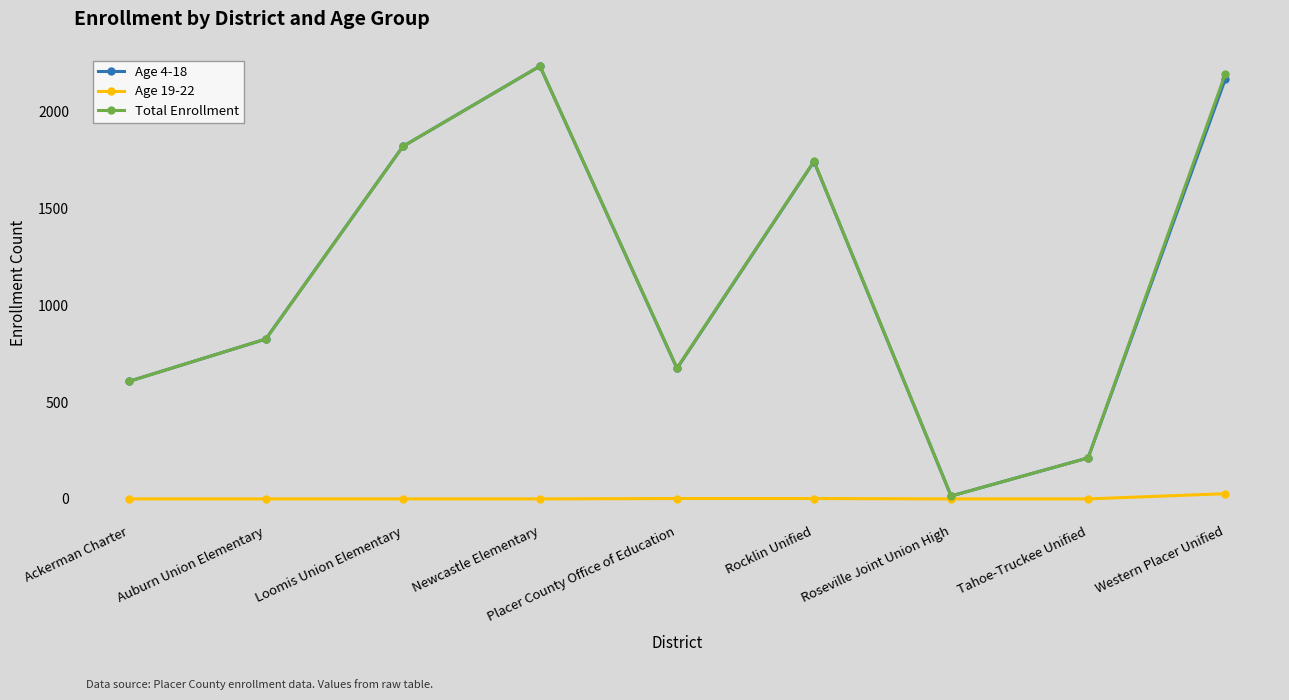

True or false: Age 4-18 has a value of 1743 at Rocklin Unified.

True